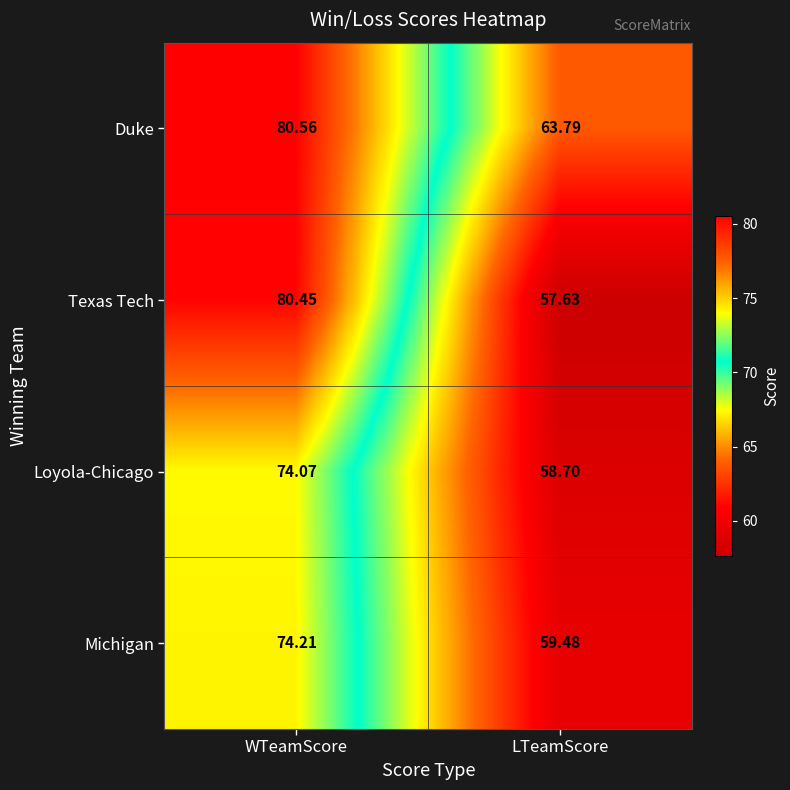

Rank the series at LTeamScore from lowest to highest value.

Texas Tech, Loyola-Chicago, Michigan, Duke